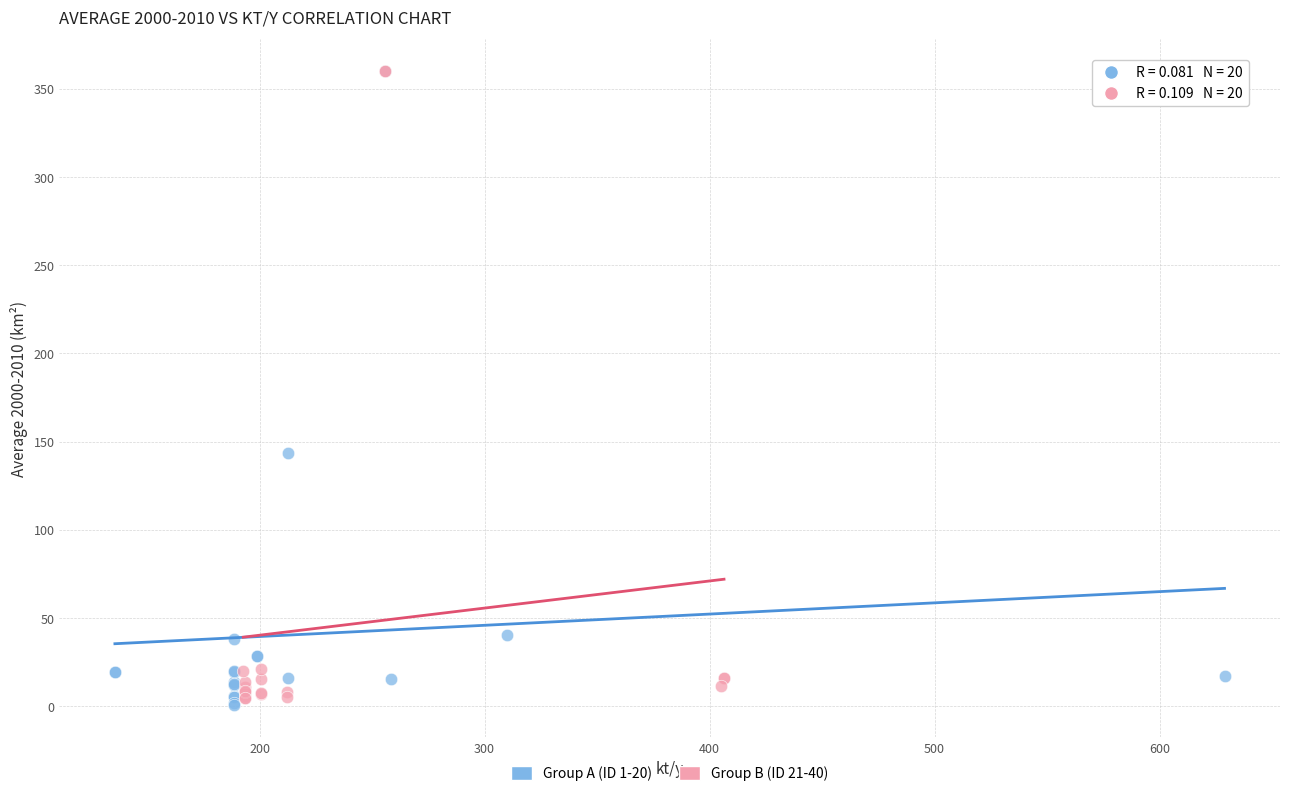

Which series reaches the minimum Y coordinate?

Group A (ID 1-20)